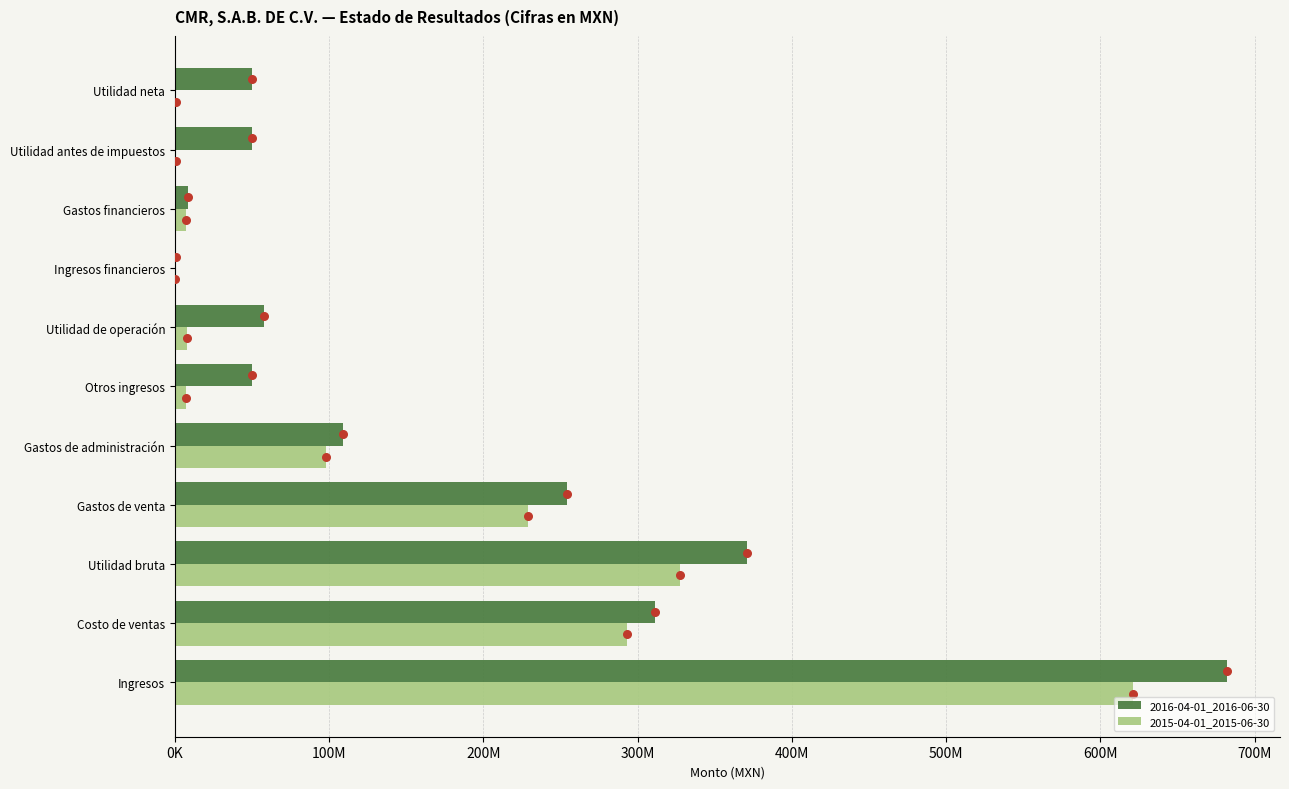

What are all the series names shown in the legend?

2016-04-01_2016-06-30, 2015-04-01_2015-06-30